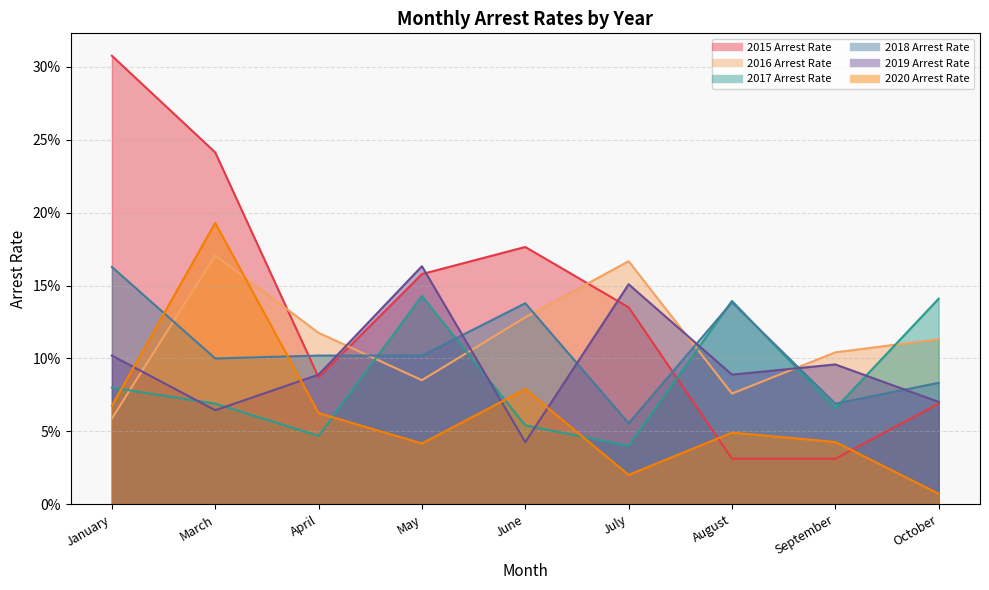

What is the sum of the 2019 Arrest Rate values at April and October?

0.2